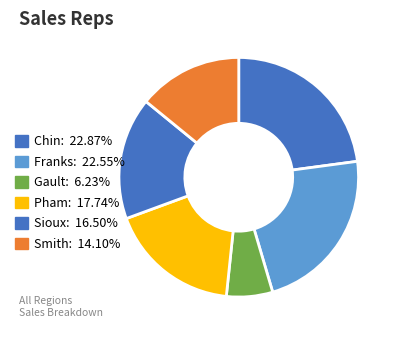

Count the number of slices in the pie.

6